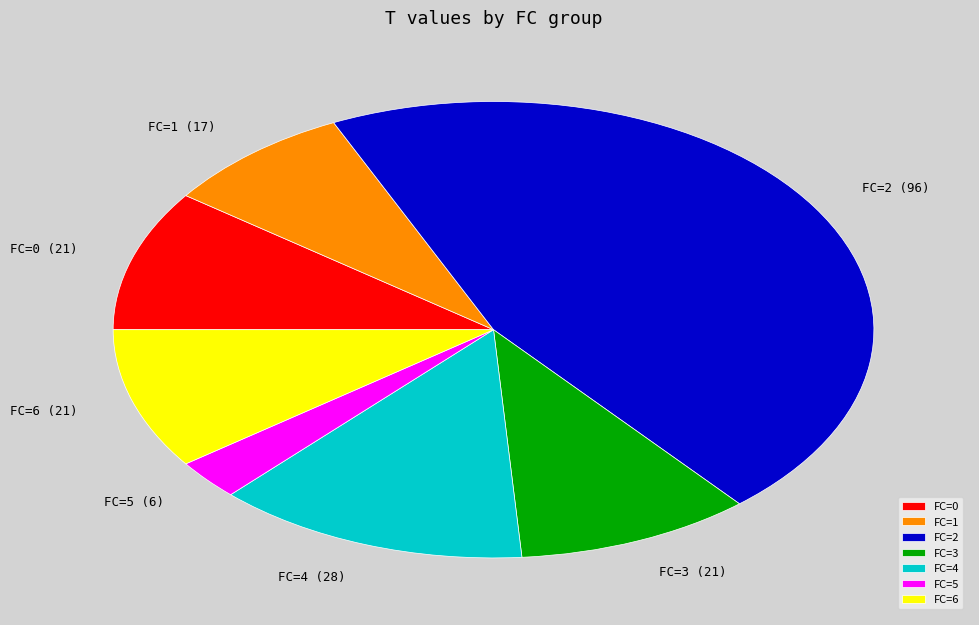

Is it true that FC=5 is 3% of the pie?

True